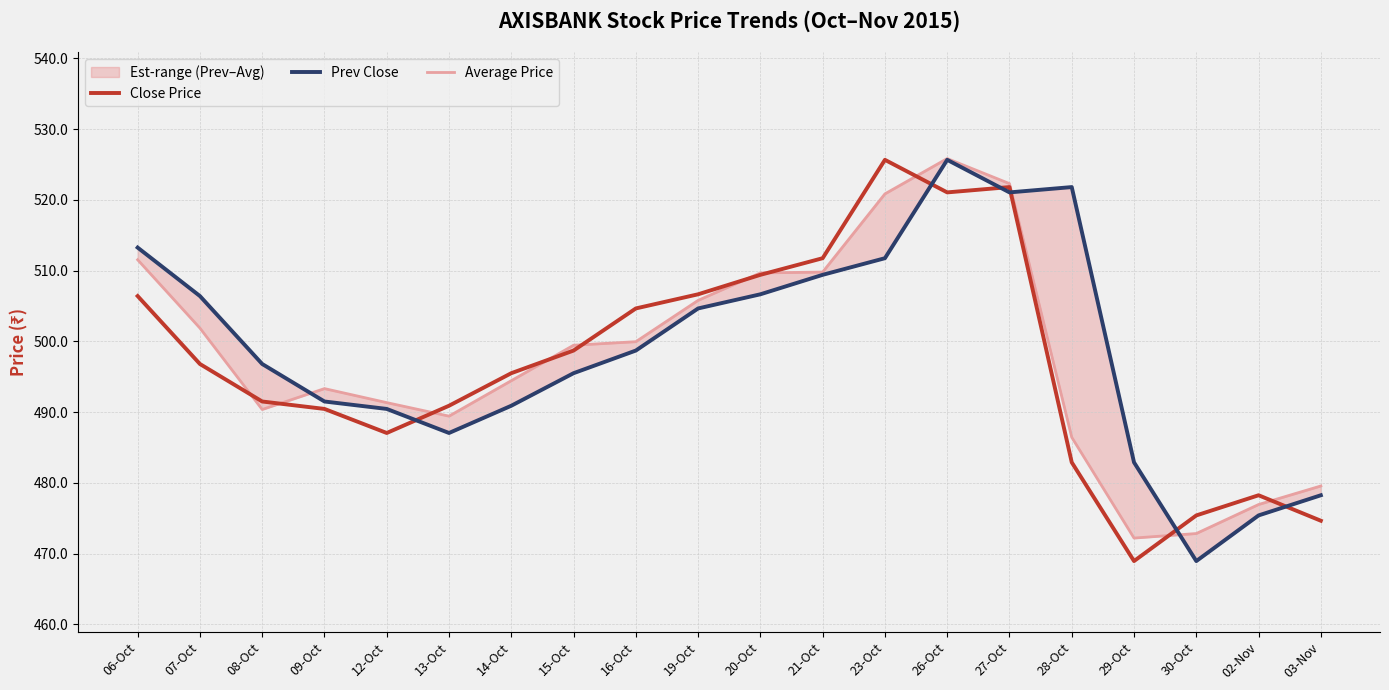

Rank the categories by Average Price value from lowest to highest.

29-Oct, 30-Oct, 02-Nov, 03-Nov, 28-Oct, 13-Oct, 08-Oct, 12-Oct, 09-Oct, 14-Oct, 15-Oct, 16-Oct, 07-Oct, 19-Oct, 20-Oct, 21-Oct, 06-Oct, 23-Oct, 27-Oct, 26-Oct